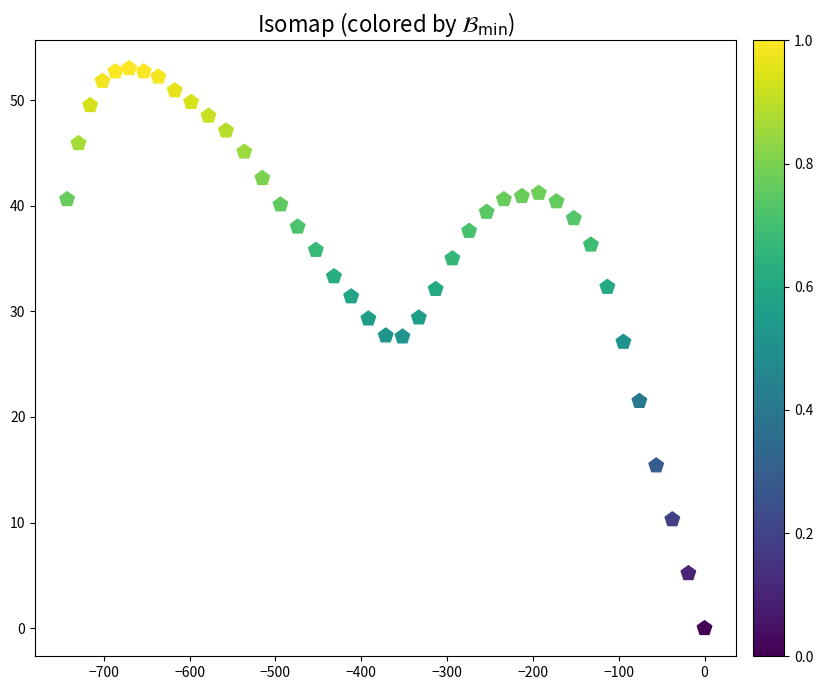

What is the range of X values (max minus min)?

742.8